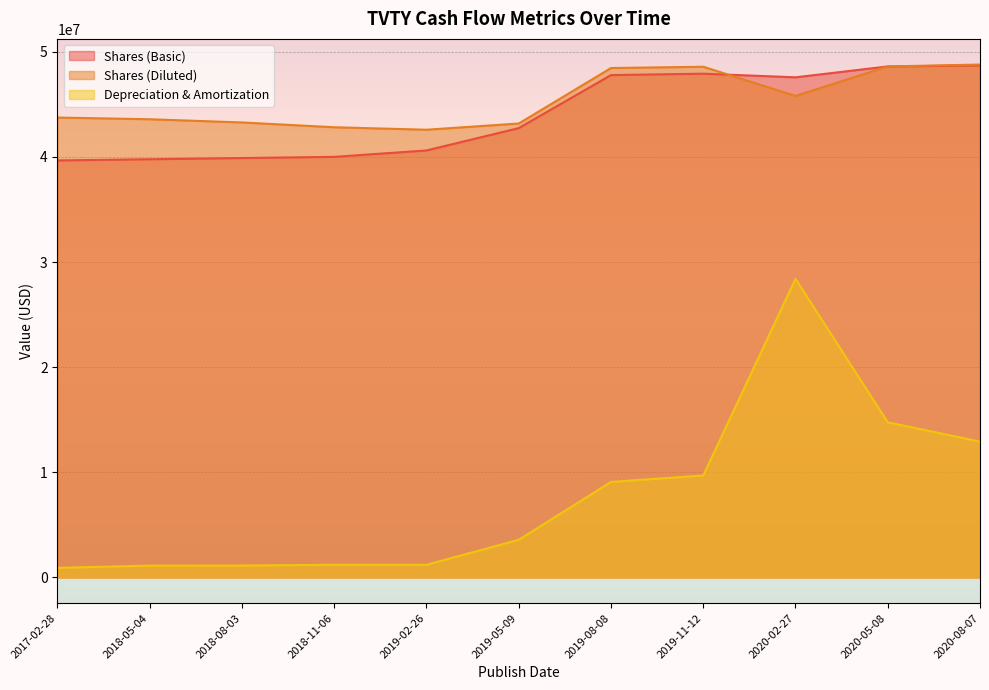

How many lines are shown in the chart?

3